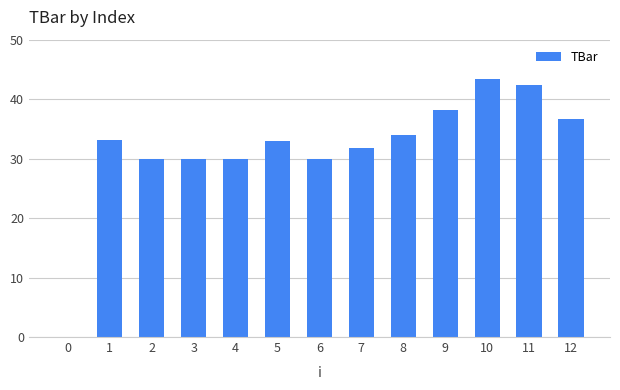

The value at 6 is 51.4. True or false?

False